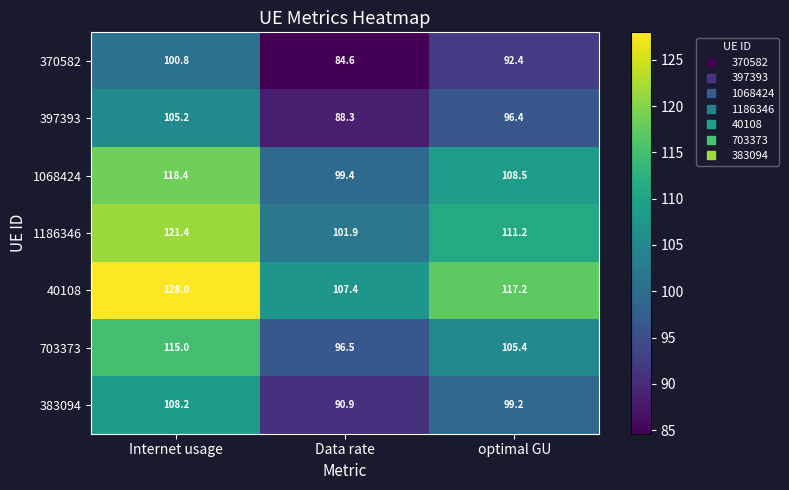

Which series has the largest total across all categories?

40108